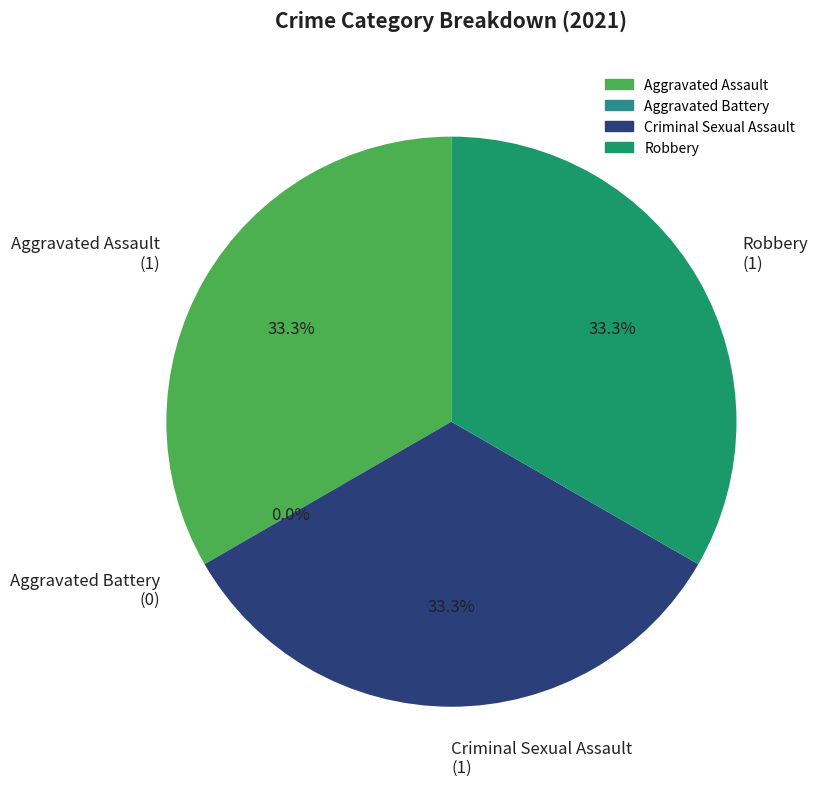

Count the number of slices in the pie.

4